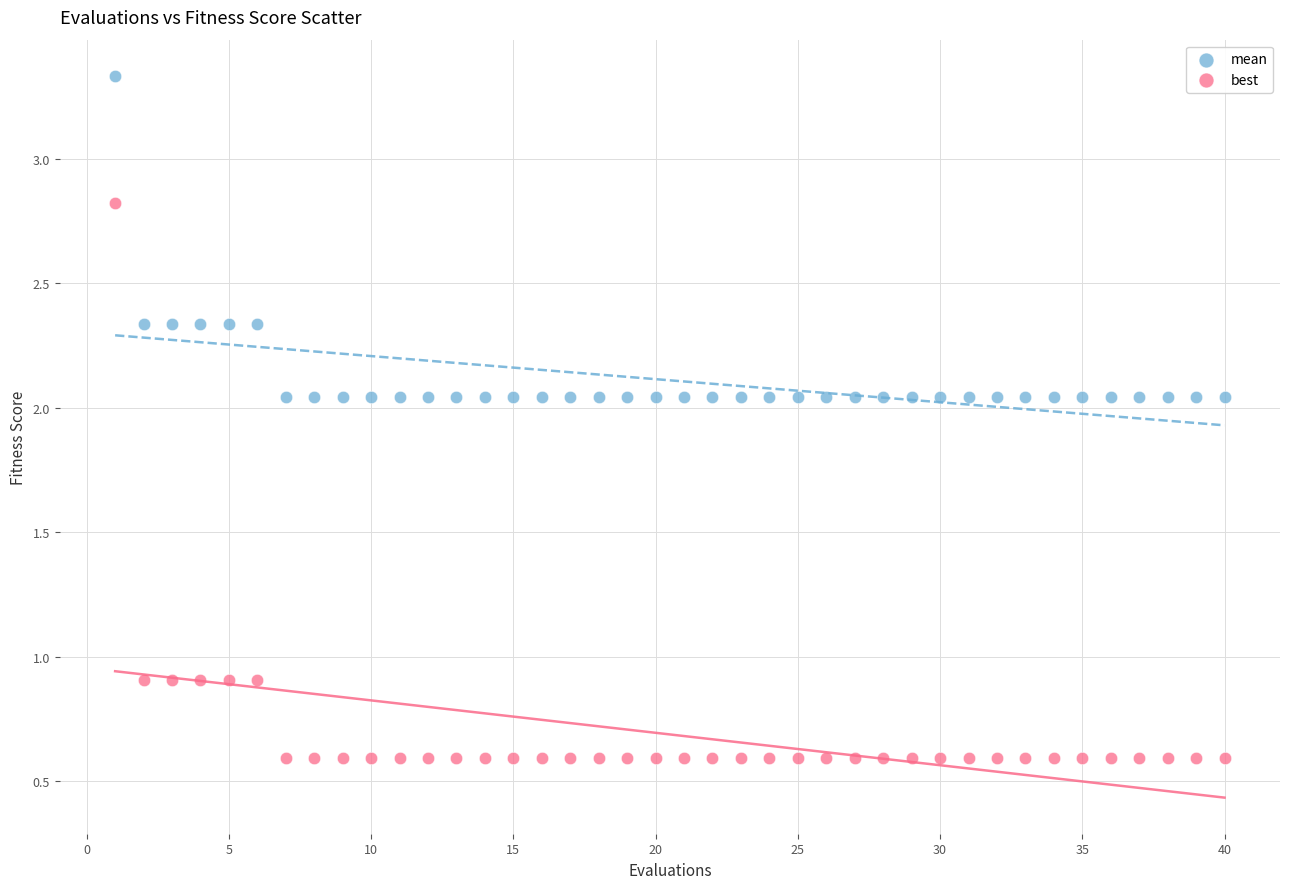

Which series has the largest Y range (max minus min)?

best